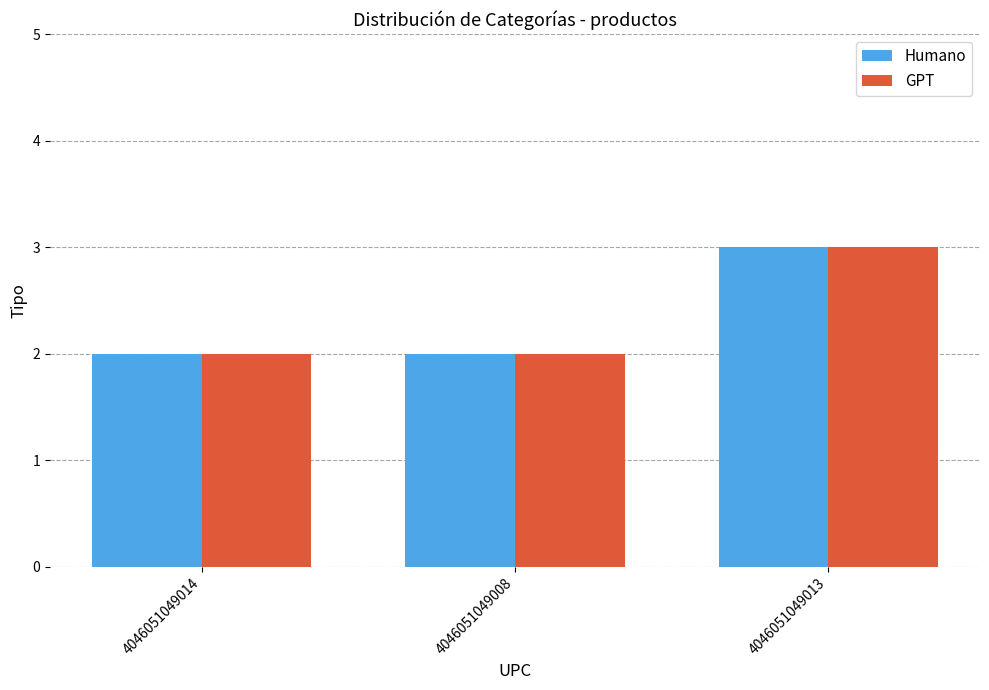

Which category has the highest value in the Humano series?

4046051049013